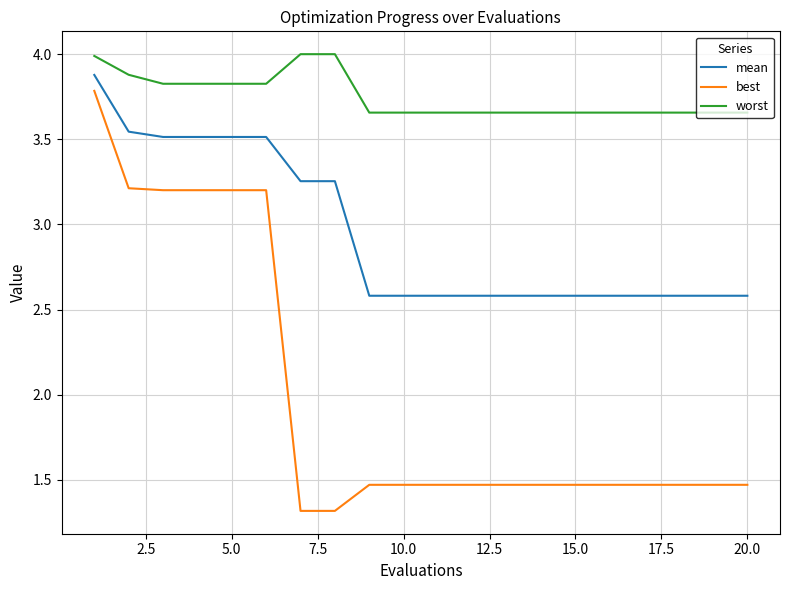

What is the minimum value shown in the chart?

1.3